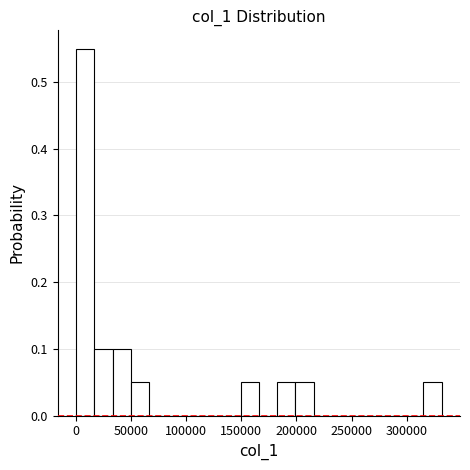

Around what value on the x-axis is the tallest bar? Give the approximate position of its centre, as read against the axis.

10000